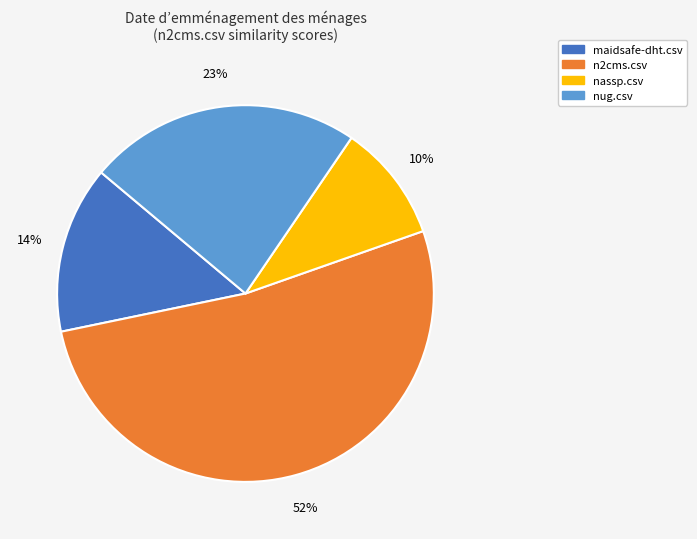

What percentage is the nug.csv slice, to the nearest percent?

23%